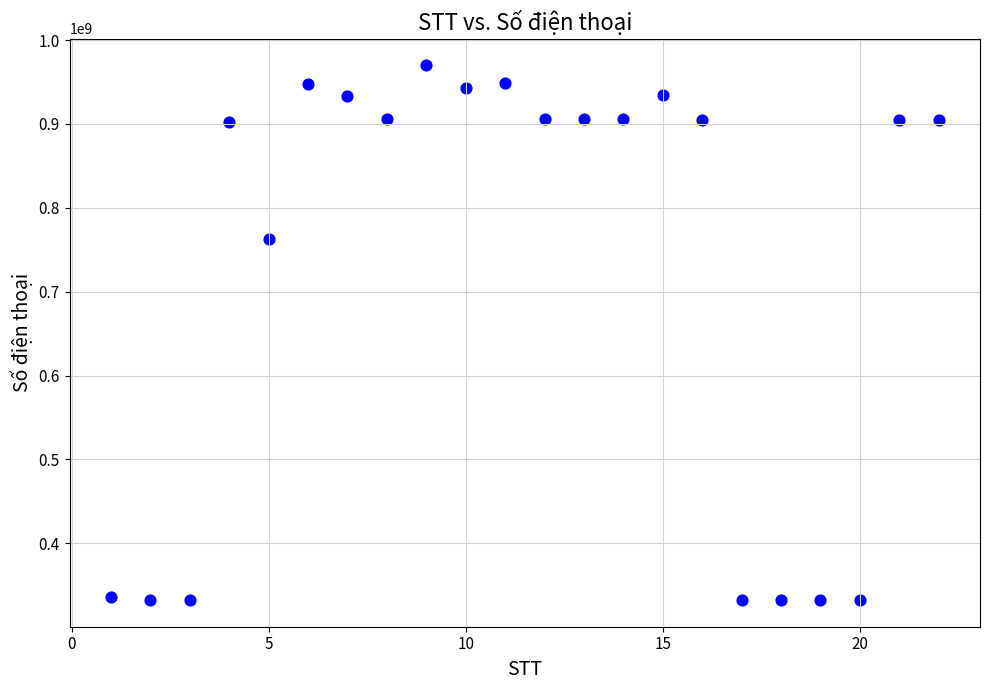

What is the range of Y values (max minus min)?

637322606